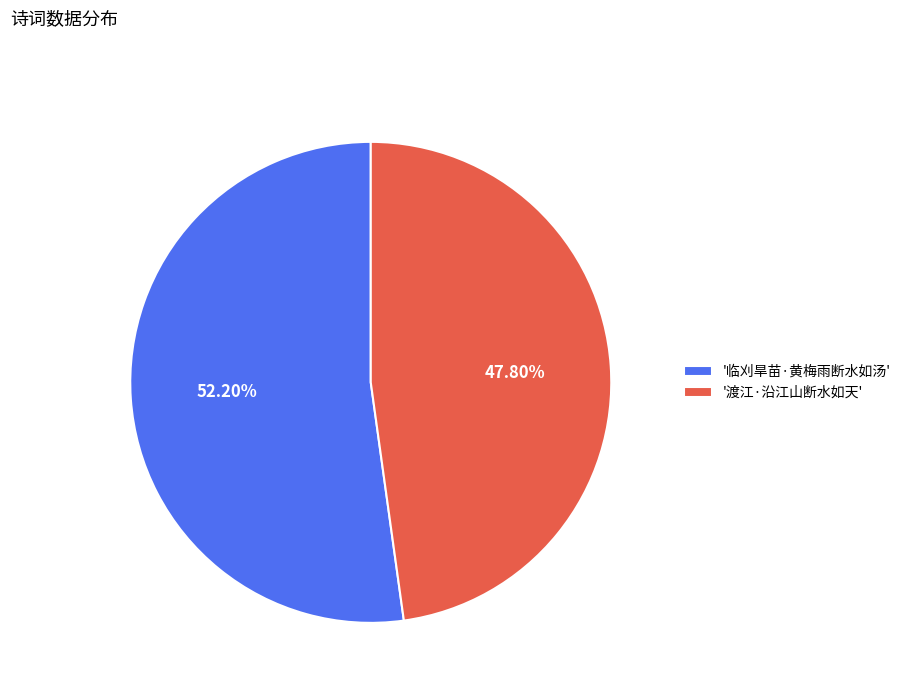

What is the ratio of the value at '临刈旱苗·黄梅雨断水如汤' to the value at '渡江·沿江山断水如天'?

1.1